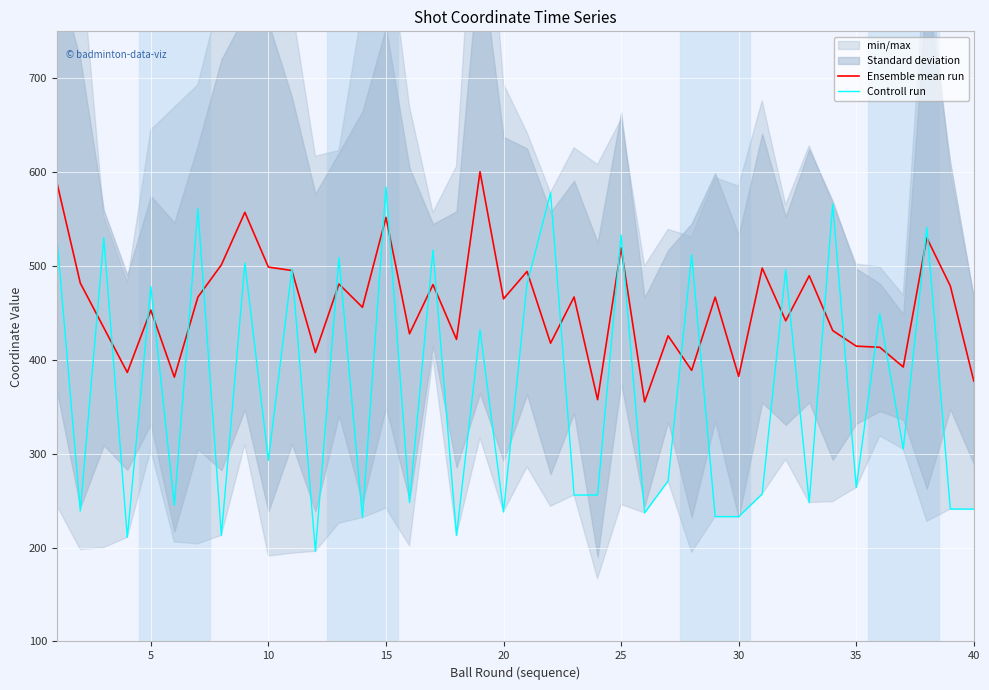

What is the maximum value for Controll run?

584.0